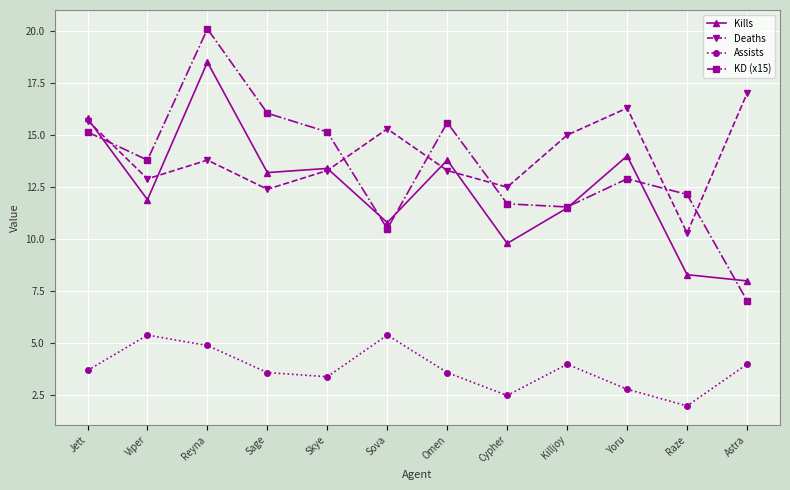

True or false: Kills has more than 1 points higher than both neighbors.

True